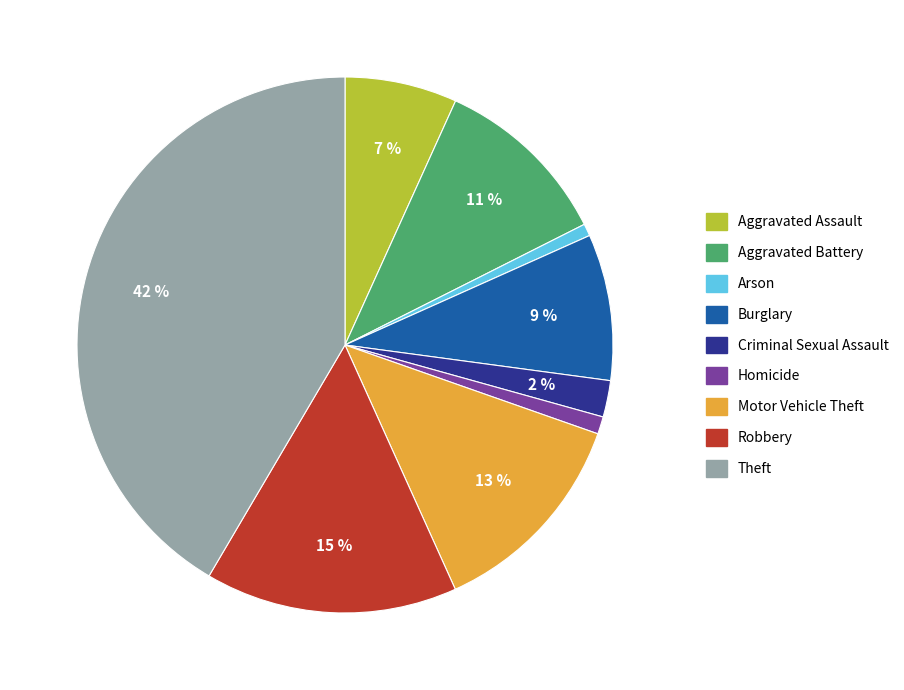

Does any single category account for the majority?

No